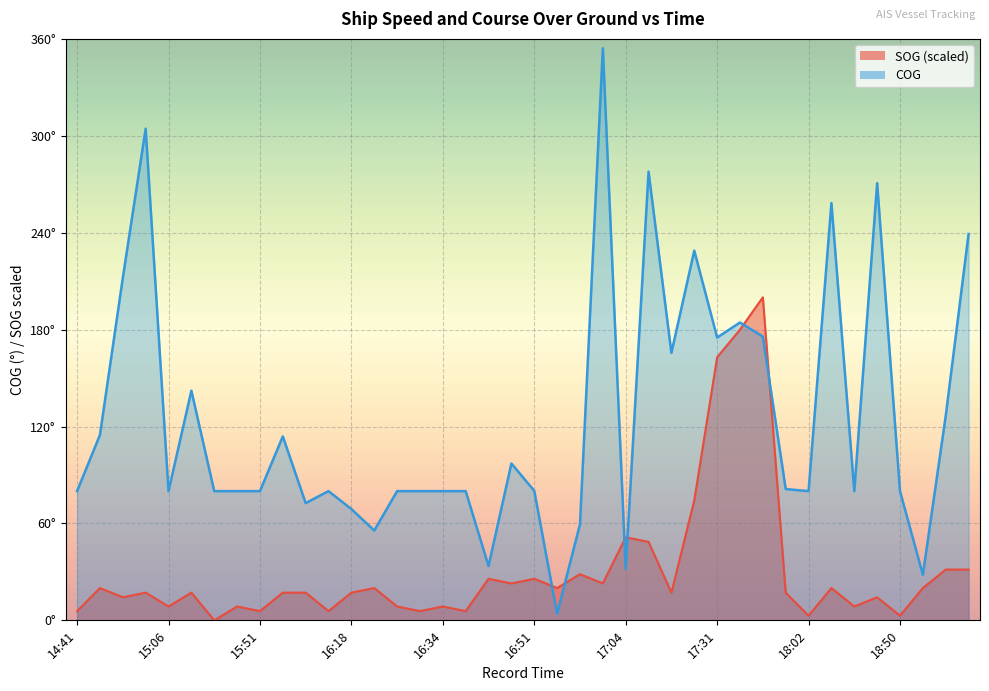

The value of COG at 18:23 is 42.5. True or false?

False